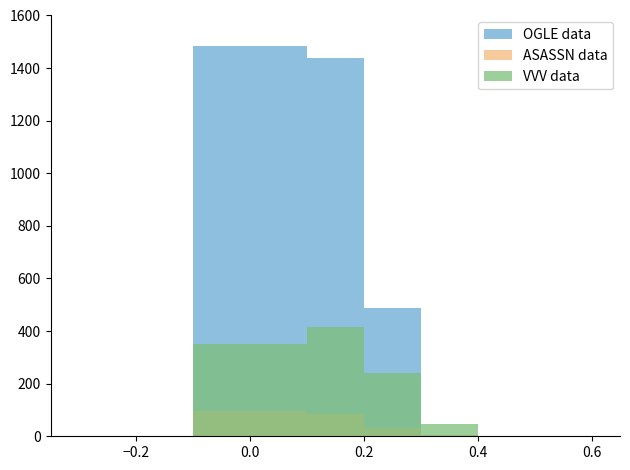

How many values in the ASASSN data series exceed 0?

4